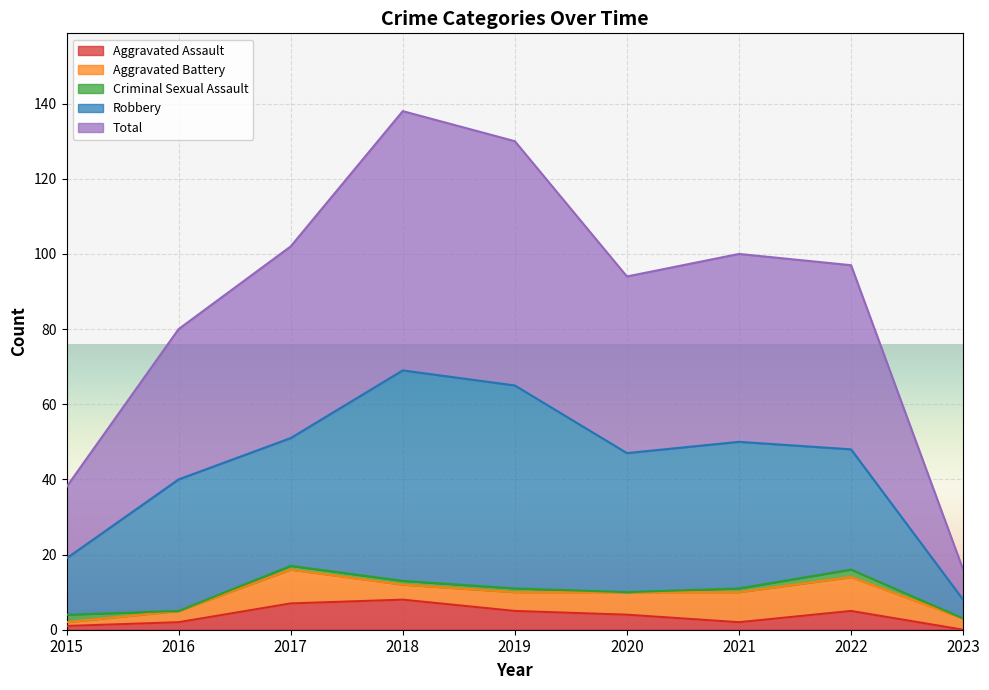

What is the difference between the second highest and second lowest values in the Robbery series?

39